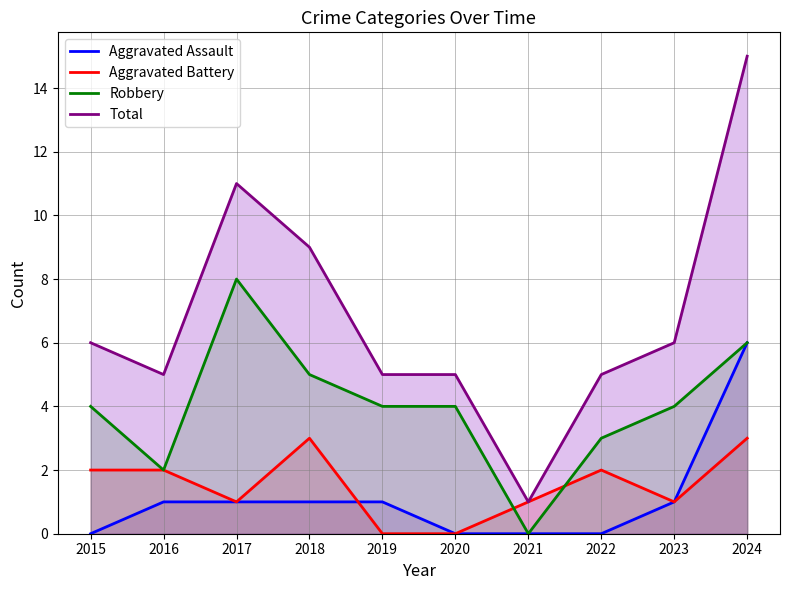

The Aggravated Assault series shows 2 at 2018. True or false?

False